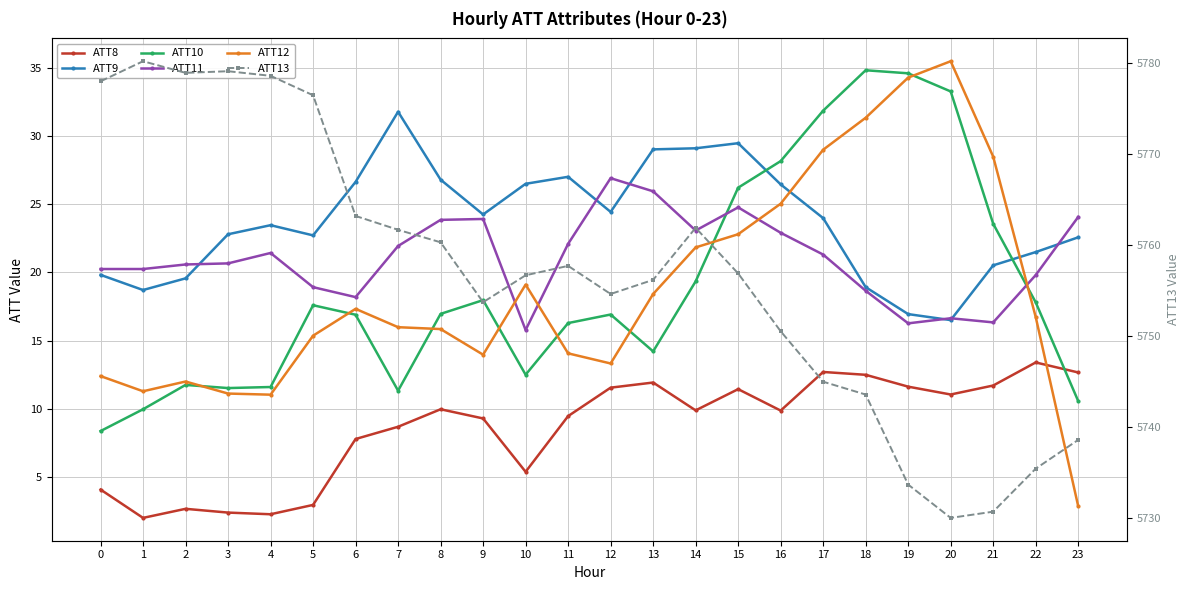

Rank the categories by ATT10 value from lowest to highest.

0, 1, 23, 7, 3, 4, 2, 10, 13, 11, 6, 12, 8, 5, 22, 9, 14, 21, 15, 16, 17, 20, 19, 18